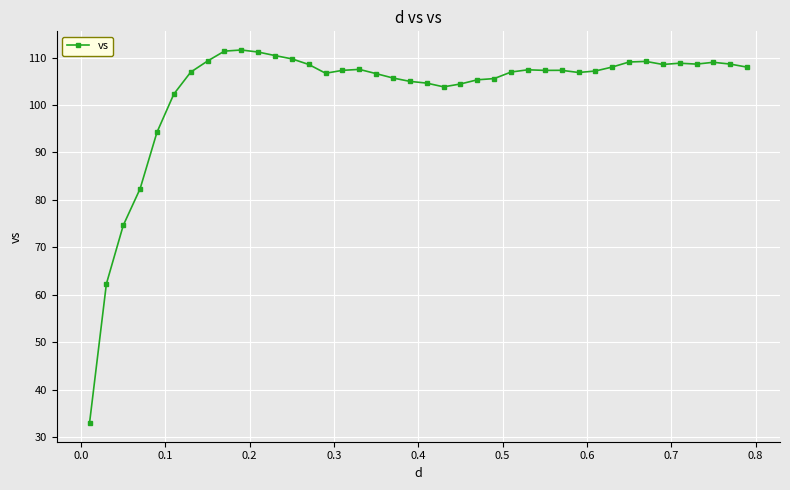

True or false: there are more than 2 points higher than both neighbors.

True